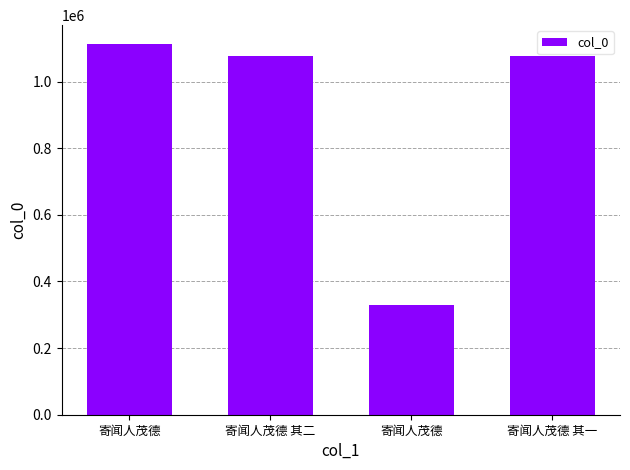

Which label corresponds to the smallest value in the chart?

寄闻人茂德